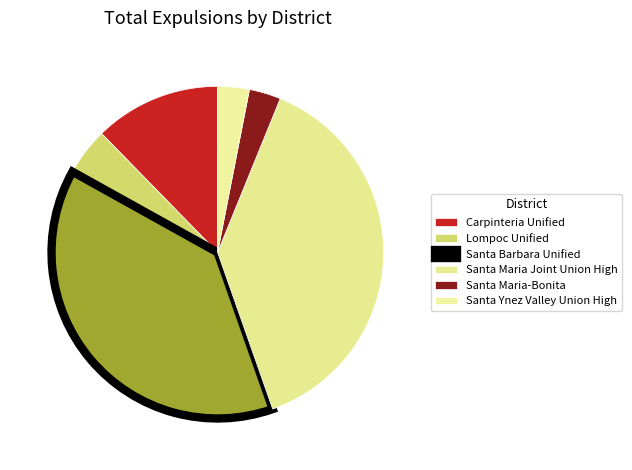

Which category has the smallest portion of the pie?

Santa Maria-Bonita